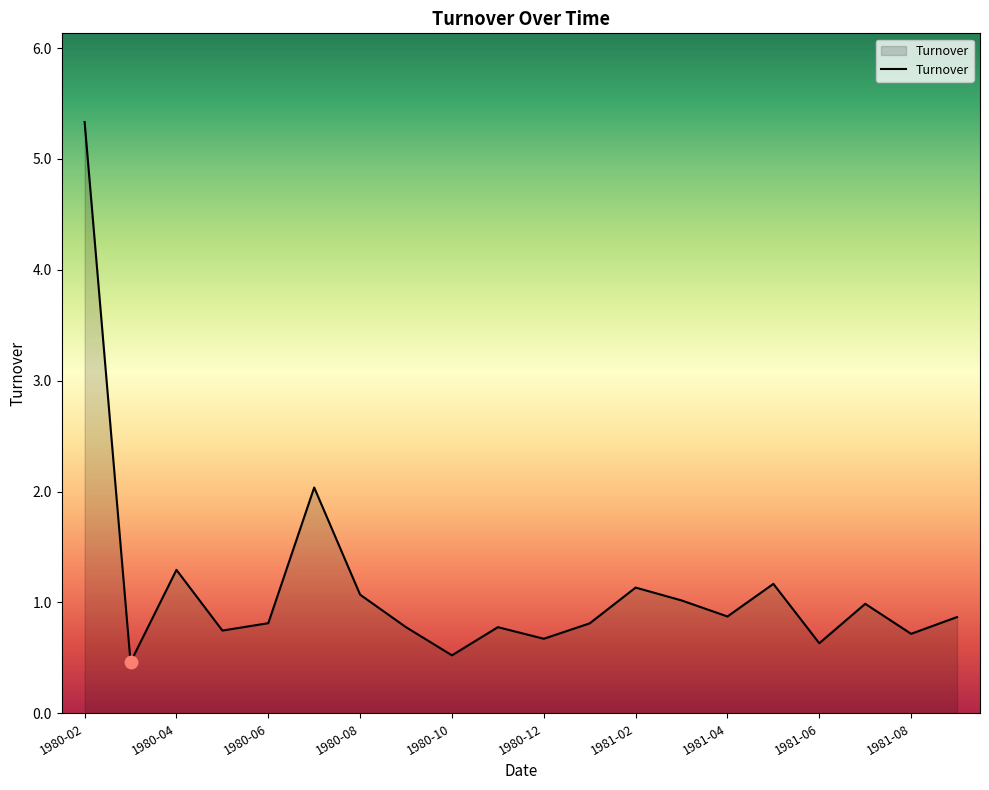

What is the smallest value displayed?

0.5